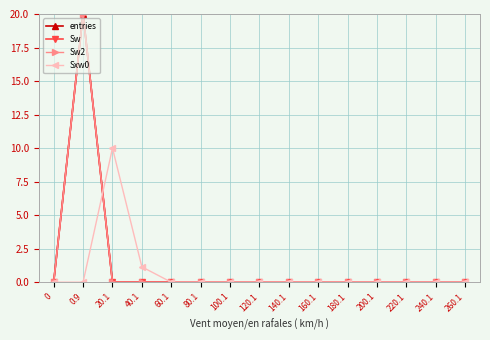

At how many categories does at least one series exceed 0?

3